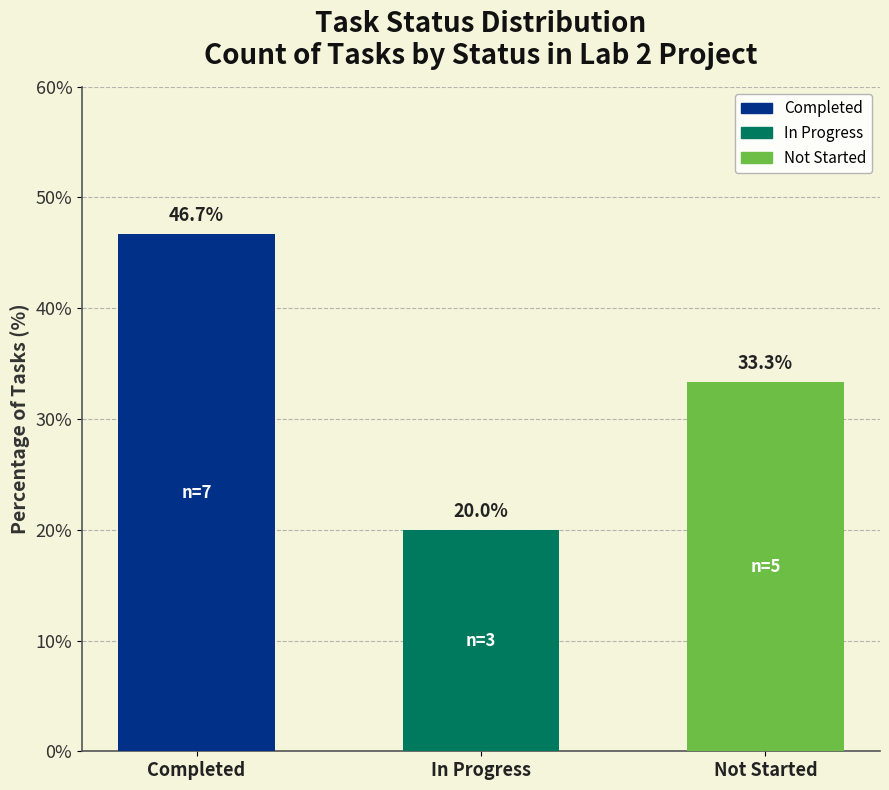

What is the difference between the values at Completed and Not Started?

13.3